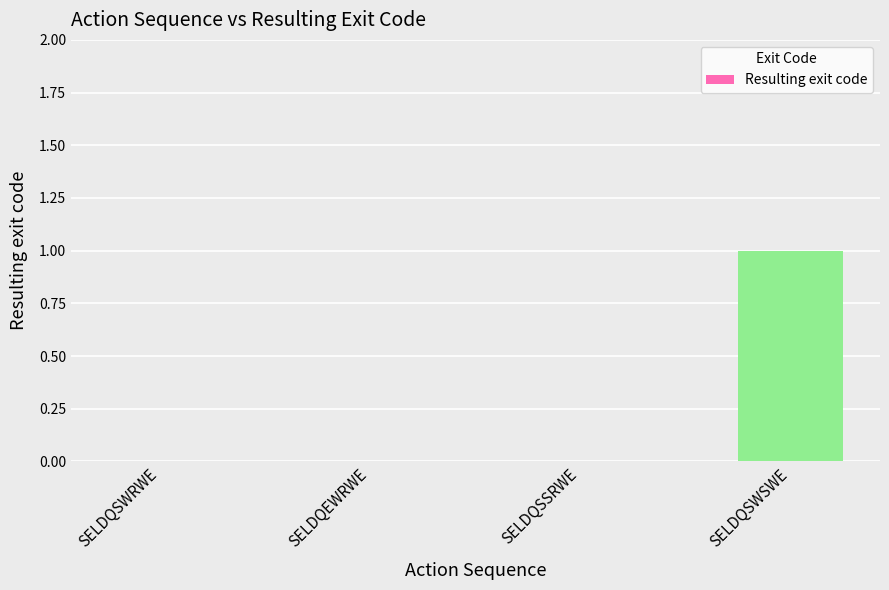

True or false: the data shows 0 at SELDQEWRWE.

True